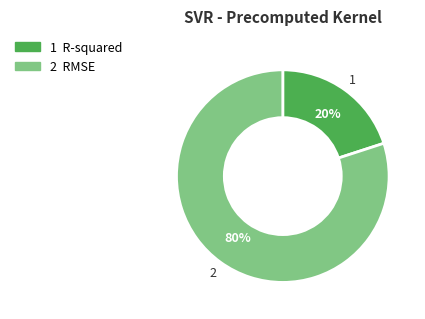

Does any single category account for the majority?

Yes